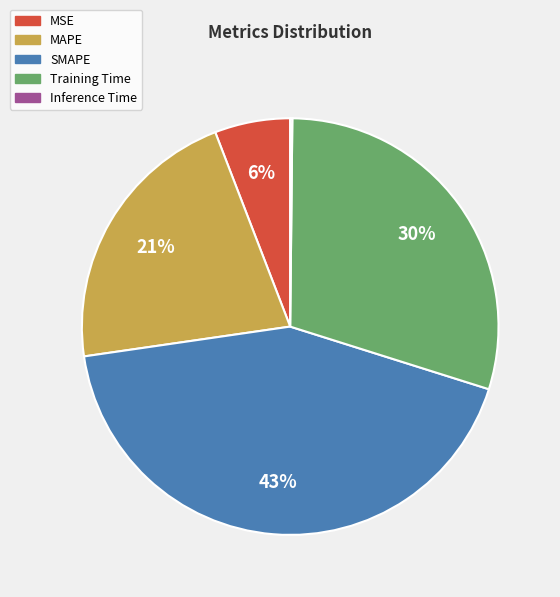

Is it true that Training Time is 30% of the pie?

True